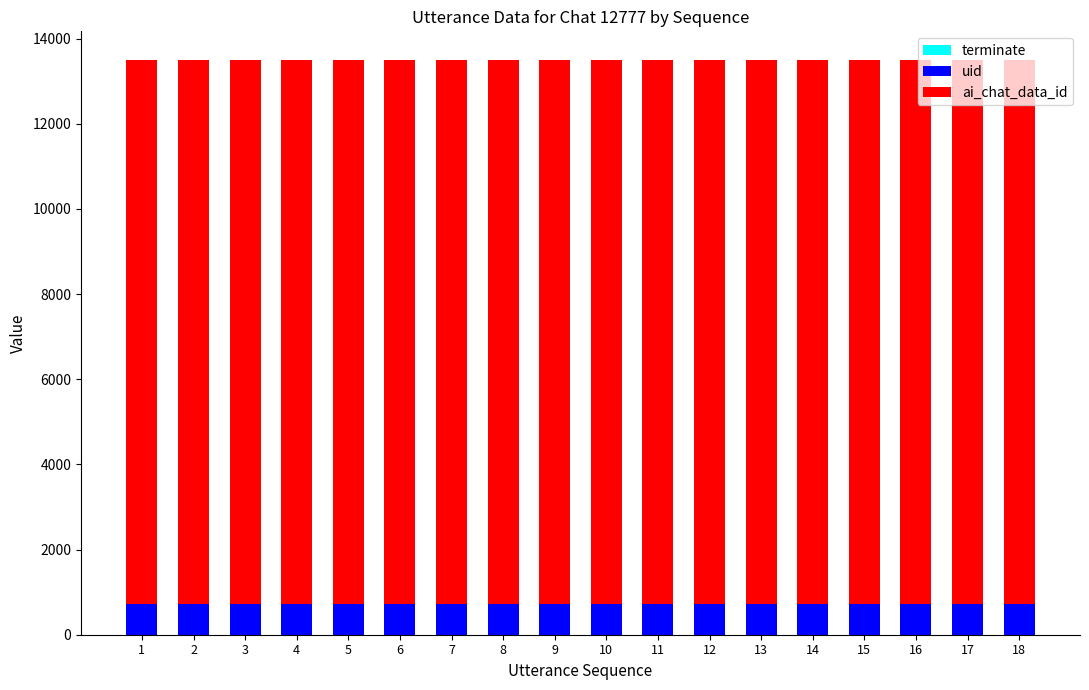

Are the bars grouped side by side (vs. stacked)?

No